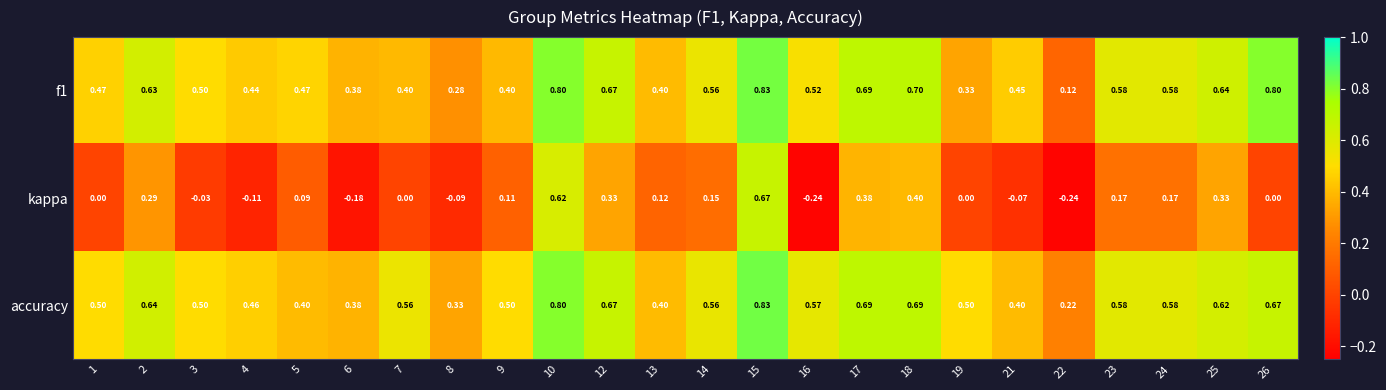

Which series has the largest range (max minus min)?

kappa